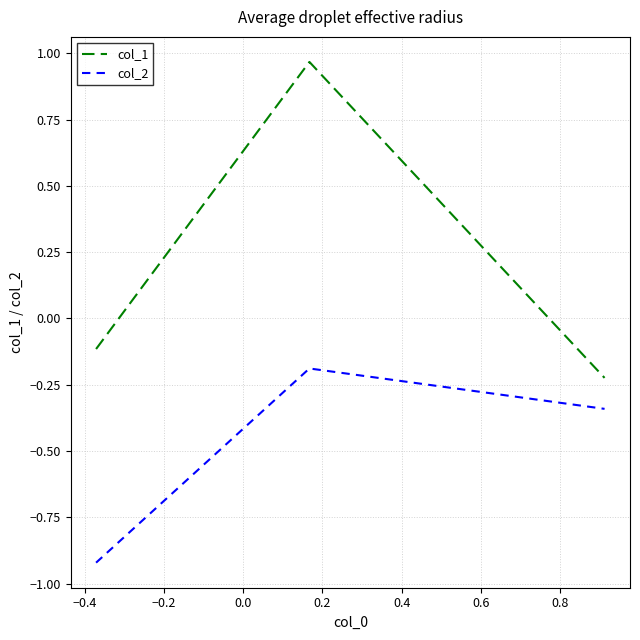

Rank the series by their average value, from lowest to highest.

col_2, col_1